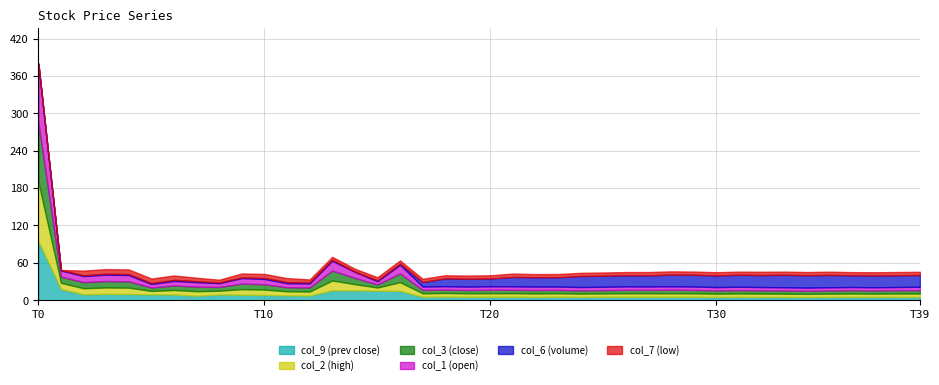

What is the average value of the col_3 series?

9.0